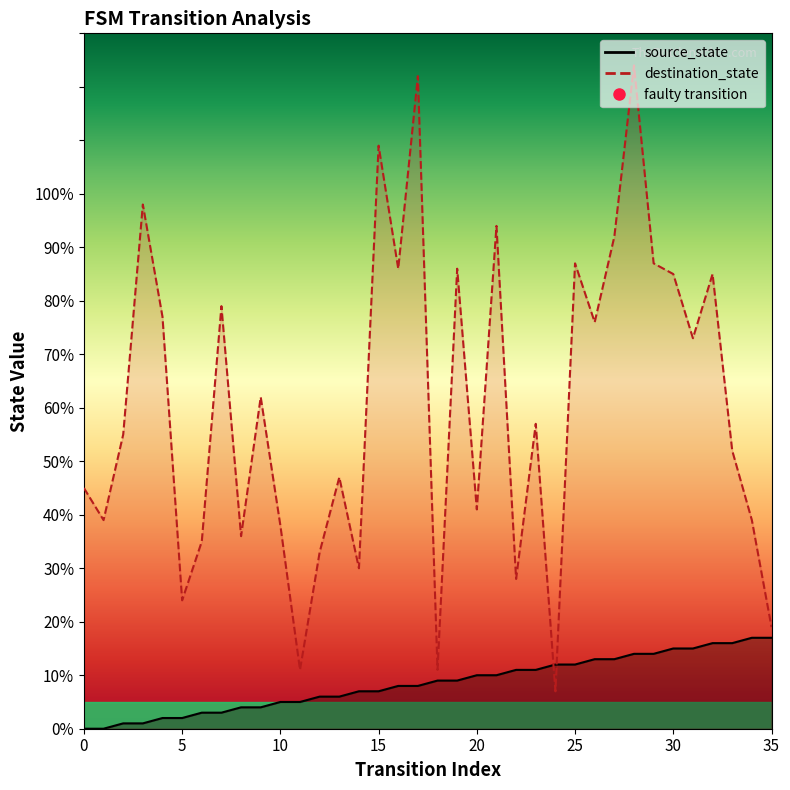

Which series ends up on top after the final intersection of destination_state line and source_state line?

destination_state line